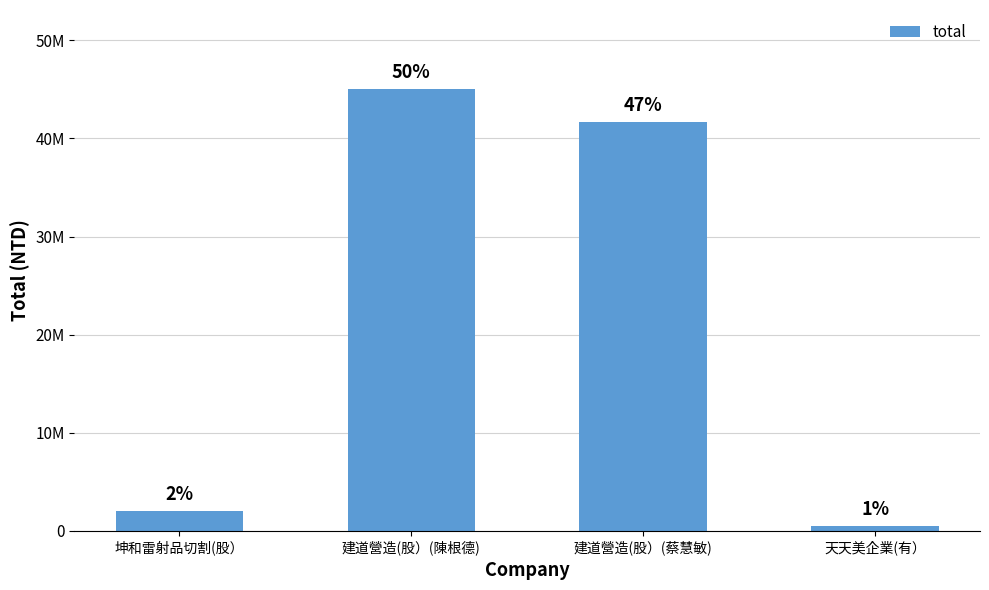

Are the bars horizontal?

No